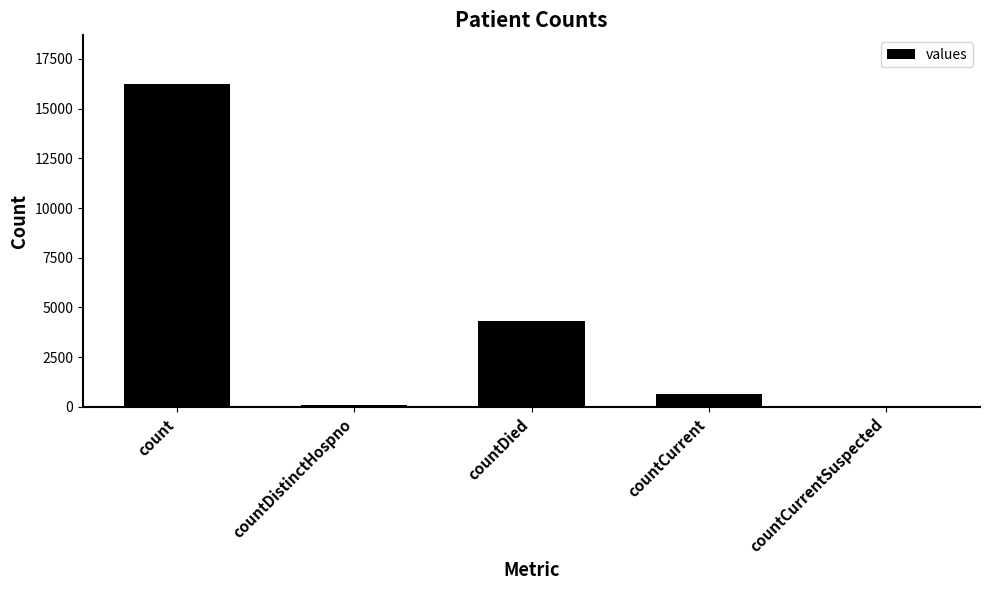

Where is the data nearest to the value 8125?

countDied